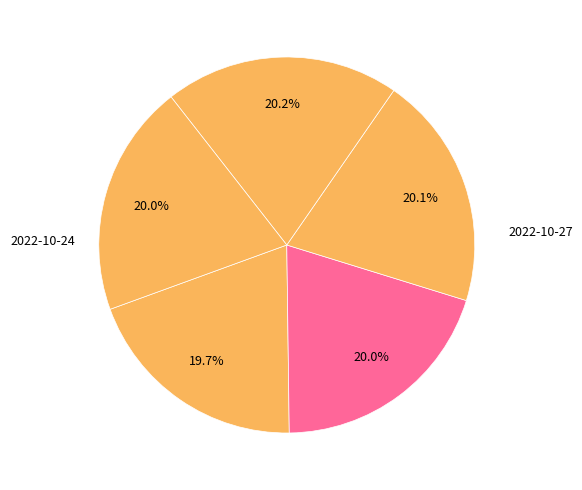

Rank the categories by value from highest to lowest.

2022-10-24, 2022-10-25, 2022-10-26, 2022-10-21, 2022-10-27